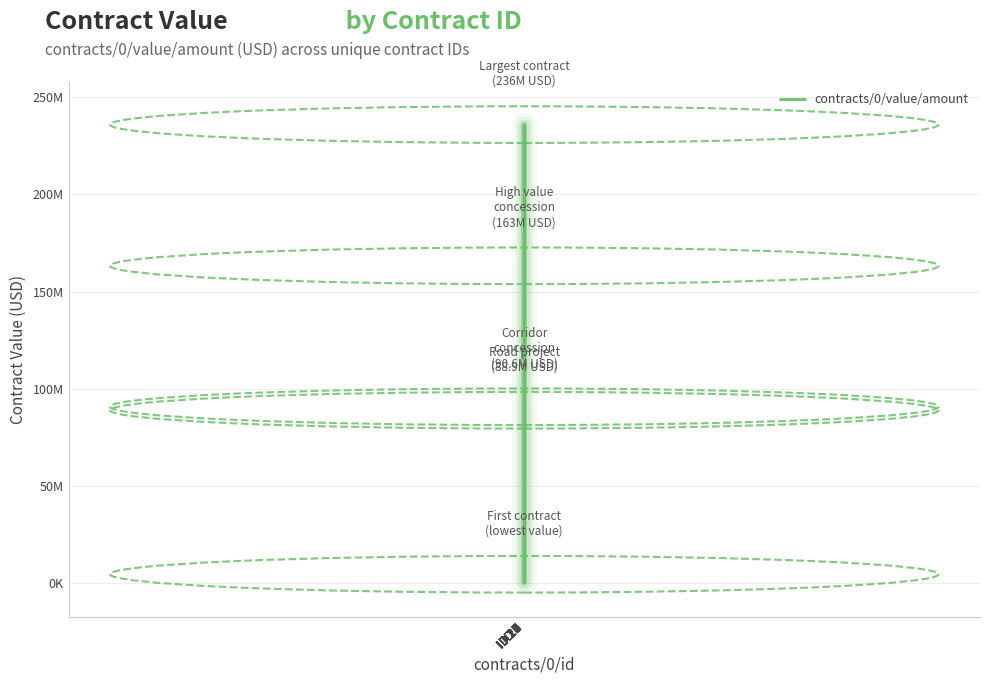

Reading left to right, extract all data points from this chart.

4358740.6	169939.9	88857057.7	3276135.5	44661881.5	648279.2	1000000.0	236000000.0	2282382.8	163259367.0	2673669.5	90647090.0	2581504.1